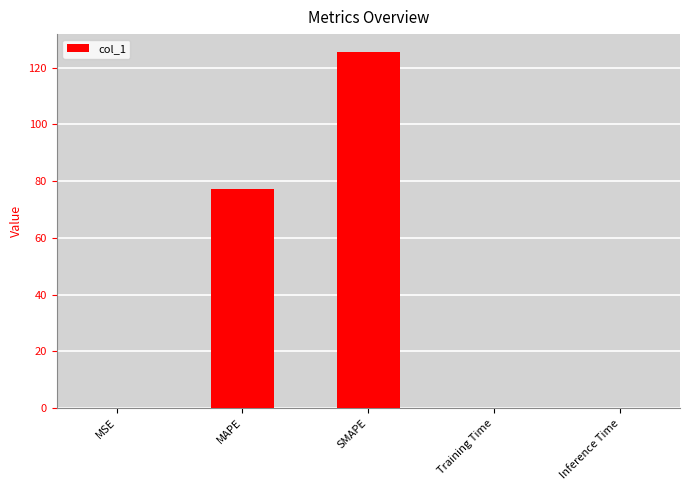

What is the sum of all values?

202.6